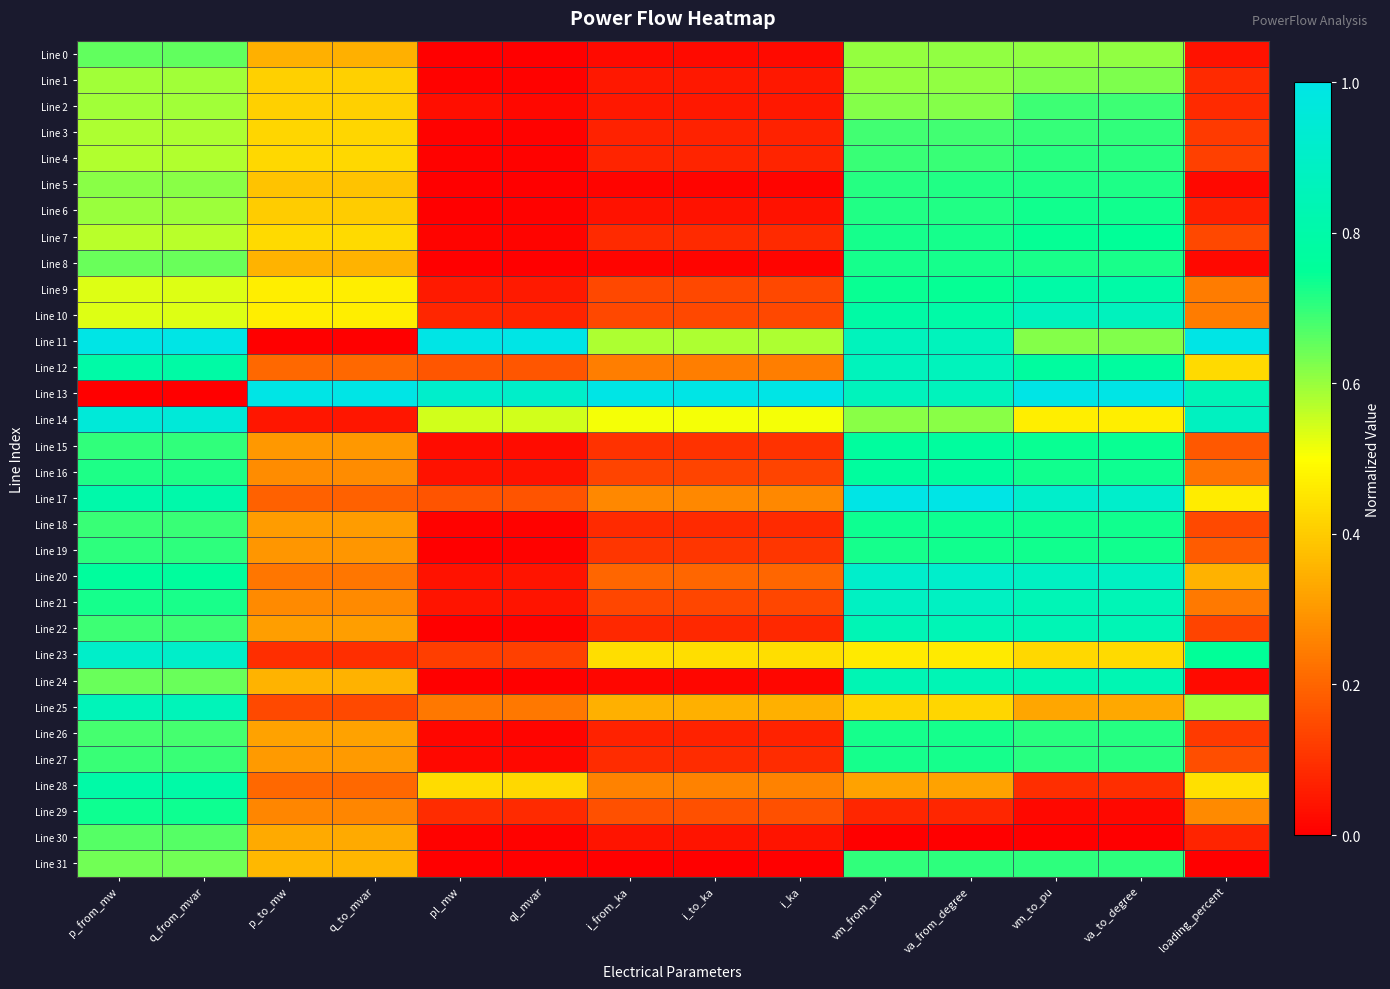

Reading left to right, extract all data points from this chart.

Line 0: p_from_mw=0.7	q_from_mvar=0.7	p_to_mw=0.3	q_to_mvar=0.3	pl_mw=0.0	ql_mvar=0.0	i_from_ka=0.0	i_to_ka=0.0	i_ka=0.0	vm_from_pu=0.6	va_from_degree=0.6	vm_to_pu=0.6	va_to_degree=0.6	loading_percent=0.0
Line 1: p_from_mw=0.6	q_from_mvar=0.6	p_to_mw=0.4	q_to_mvar=0.4	pl_mw=0.0	ql_mvar=0.0	i_from_ka=0.0	i_to_ka=0.0	i_ka=0.0	vm_from_pu=0.6	va_from_degree=0.6	vm_to_pu=0.6	va_to_degree=0.6	loading_percent=0.1
Line 2: p_from_mw=0.6	q_from_mvar=0.6	p_to_mw=0.4	q_to_mvar=0.4	pl_mw=0.0	ql_mvar=0.0	i_from_ka=0.0	i_to_ka=0.0	i_ka=0.0	vm_from_pu=0.6	va_from_degree=0.6	vm_to_pu=0.7	va_to_degree=0.7	loading_percent=0.1
Line 3: p_from_mw=0.6	q_from_mvar=0.6	p_to_mw=0.4	q_to_mvar=0.4	pl_mw=0.0	ql_mvar=0.0	i_from_ka=0.1	i_to_ka=0.1	i_ka=0.1	vm_from_pu=0.7	va_from_degree=0.7	vm_to_pu=0.7	va_to_degree=0.7	loading_percent=0.1
Line 4: p_from_mw=0.6	q_from_mvar=0.6	p_to_mw=0.4	q_to_mvar=0.4	pl_mw=0.0	ql_mvar=0.0	i_from_ka=0.1	i_to_ka=0.1	i_ka=0.1	vm_from_pu=0.7	va_from_degree=0.7	vm_to_pu=0.7	va_to_degree=0.7	loading_percent=0.1
Line 5: p_from_mw=0.6	q_from_mvar=0.6	p_to_mw=0.4	q_to_mvar=0.4	pl_mw=0.0	ql_mvar=0.0	i_from_ka=0.0	i_to_ka=0.0	i_ka=0.0	vm_from_pu=0.7	va_from_degree=0.7	vm_to_pu=0.7	va_to_degree=0.7	loading_percent=0.0
Line 6: p_from_mw=0.6	q_from_mvar=0.6	p_to_mw=0.4	q_to_mvar=0.4	pl_mw=0.0	ql_mvar=0.0	i_from_ka=0.0	i_to_ka=0.0	i_ka=0.0	vm_from_pu=0.7	va_from_degree=0.7	vm_to_pu=0.7	va_to_degree=0.7	loading_percent=0.1
Line 7: p_from_mw=0.6	q_from_mvar=0.6	p_to_mw=0.4	q_to_mvar=0.4	pl_mw=0.0	ql_mvar=0.0	i_from_ka=0.1	i_to_ka=0.1	i_ka=0.1	vm_from_pu=0.7	va_from_degree=0.7	vm_to_pu=0.7	va_to_degree=0.7	loading_percent=0.1
Line 8: p_from_mw=0.6	q_from_mvar=0.6	p_to_mw=0.4	q_to_mvar=0.4	pl_mw=0.0	ql_mvar=0.0	i_from_ka=0.0	i_to_ka=0.0	i_ka=0.0	vm_from_pu=0.7	va_from_degree=0.7	vm_to_pu=0.7	va_to_degree=0.7	loading_percent=0.0
Line 9: p_from_mw=0.5	q_from_mvar=0.5	p_to_mw=0.5	q_to_mvar=0.5	pl_mw=0.1	ql_mvar=0.1	i_from_ka=0.1	i_to_ka=0.1	i_ka=0.1	vm_from_pu=0.7	va_from_degree=0.7	vm_to_pu=0.8	va_to_degree=0.8	loading_percent=0.2
Line 10: p_from_mw=0.5	q_from_mvar=0.5	p_to_mw=0.5	q_to_mvar=0.5	pl_mw=0.1	ql_mvar=0.1	i_from_ka=0.1	i_to_ka=0.1	i_ka=0.1	vm_from_pu=0.8	va_from_degree=0.8	vm_to_pu=0.9	va_to_degree=0.9	loading_percent=0.2
Line 11: p_from_mw=1.0	q_from_mvar=1.0	p_to_mw=0.0	q_to_mvar=0.0	pl_mw=1.0	ql_mvar=1.0	i_from_ka=0.6	i_to_ka=0.6	i_ka=0.6	vm_from_pu=0.9	va_from_degree=0.9	vm_to_pu=0.6	va_to_degree=0.6	loading_percent=1.0
Line 12: p_from_mw=0.8	q_from_mvar=0.8	p_to_mw=0.2	q_to_mvar=0.2	pl_mw=0.2	ql_mvar=0.2	i_from_ka=0.2	i_to_ka=0.2	i_ka=0.2	vm_from_pu=0.9	va_from_degree=0.9	vm_to_pu=0.8	va_to_degree=0.8	loading_percent=0.4
Line 13: p_from_mw=0.0	q_from_mvar=0.0	p_to_mw=1.0	q_to_mvar=1.0	pl_mw=0.9	ql_mvar=0.9	i_from_ka=1.0	i_to_ka=1.0	i_ka=1.0	vm_from_pu=0.9	va_from_degree=0.9	vm_to_pu=1.0	va_to_degree=1.0	loading_percent=0.8
Line 14: p_from_mw=1.0	q_from_mvar=1.0	p_to_mw=0.0	q_to_mvar=0.0	pl_mw=0.5	ql_mvar=0.5	i_from_ka=0.5	i_to_ka=0.5	i_ka=0.5	vm_from_pu=0.6	va_from_degree=0.6	vm_to_pu=0.5	va_to_degree=0.5	loading_percent=0.9
Line 15: p_from_mw=0.7	q_from_mvar=0.7	p_to_mw=0.3	q_to_mvar=0.3	pl_mw=0.0	ql_mvar=0.0	i_from_ka=0.1	i_to_ka=0.1	i_ka=0.1	vm_from_pu=0.8	va_from_degree=0.8	vm_to_pu=0.7	va_to_degree=0.7	loading_percent=0.2
Line 16: p_from_mw=0.7	q_from_mvar=0.7	p_to_mw=0.3	q_to_mvar=0.3	pl_mw=0.0	ql_mvar=0.0	i_from_ka=0.1	i_to_ka=0.1	i_ka=0.1	vm_from_pu=0.8	va_from_degree=0.8	vm_to_pu=0.7	va_to_degree=0.7	loading_percent=0.2
Line 17: p_from_mw=0.8	q_from_mvar=0.8	p_to_mw=0.2	q_to_mvar=0.2	pl_mw=0.2	ql_mvar=0.2	i_from_ka=0.3	i_to_ka=0.3	i_ka=0.3	vm_from_pu=1.0	va_from_degree=1.0	vm_to_pu=0.9	va_to_degree=0.9	loading_percent=0.5
Line 18: p_from_mw=0.7	q_from_mvar=0.7	p_to_mw=0.3	q_to_mvar=0.3	pl_mw=0.0	ql_mvar=0.0	i_from_ka=0.1	i_to_ka=0.1	i_ka=0.1	vm_from_pu=0.7	va_from_degree=0.7	vm_to_pu=0.7	va_to_degree=0.7	loading_percent=0.1
Line 19: p_from_mw=0.7	q_from_mvar=0.7	p_to_mw=0.3	q_to_mvar=0.3	pl_mw=0.0	ql_mvar=0.0	i_from_ka=0.1	i_to_ka=0.1	i_ka=0.1	vm_from_pu=0.7	va_from_degree=0.7	vm_to_pu=0.7	va_to_degree=0.7	loading_percent=0.2
Line 20: p_from_mw=0.8	q_from_mvar=0.8	p_to_mw=0.2	q_to_mvar=0.2	pl_mw=0.0	ql_mvar=0.0	i_from_ka=0.2	i_to_ka=0.2	i_ka=0.2	vm_from_pu=0.9	va_from_degree=0.9	vm_to_pu=0.9	va_to_degree=0.9	loading_percent=0.3
Line 21: p_from_mw=0.7	q_from_mvar=0.7	p_to_mw=0.3	q_to_mvar=0.3	pl_mw=0.0	ql_mvar=0.0	i_from_ka=0.1	i_to_ka=0.1	i_ka=0.1	vm_from_pu=0.9	va_from_degree=0.9	vm_to_pu=0.8	va_to_degree=0.8	loading_percent=0.2
Line 22: p_from_mw=0.7	q_from_mvar=0.7	p_to_mw=0.3	q_to_mvar=0.3	pl_mw=0.0	ql_mvar=0.0	i_from_ka=0.1	i_to_ka=0.1	i_ka=0.1	vm_from_pu=0.8	va_from_degree=0.8	vm_to_pu=0.8	va_to_degree=0.8	loading_percent=0.1
Line 23: p_from_mw=0.9	q_from_mvar=0.9	p_to_mw=0.1	q_to_mvar=0.1	pl_mw=0.1	ql_mvar=0.1	i_from_ka=0.4	i_to_ka=0.4	i_ka=0.4	vm_from_pu=0.5	va_from_degree=0.5	vm_to_pu=0.4	va_to_degree=0.4	loading_percent=0.7
Line 24: p_from_mw=0.6	q_from_mvar=0.6	p_to_mw=0.4	q_to_mvar=0.4	pl_mw=0.0	ql_mvar=0.0	i_from_ka=0.0	i_to_ka=0.0	i_ka=0.0	vm_from_pu=0.8	va_from_degree=0.8	vm_to_pu=0.8	va_to_degree=0.8	loading_percent=0.0
Line 25: p_from_mw=0.9	q_from_mvar=0.9	p_to_mw=0.1	q_to_mvar=0.1	pl_mw=0.2	ql_mvar=0.2	i_from_ka=0.3	i_to_ka=0.3	i_ka=0.3	vm_from_pu=0.4	va_from_degree=0.4	vm_to_pu=0.3	va_to_degree=0.3	loading_percent=0.6
Line 26: p_from_mw=0.7	q_from_mvar=0.7	p_to_mw=0.3	q_to_mvar=0.3	pl_mw=0.0	ql_mvar=0.0	i_from_ka=0.1	i_to_ka=0.1	i_ka=0.1	vm_from_pu=0.7	va_from_degree=0.7	vm_to_pu=0.7	va_to_degree=0.7	loading_percent=0.1
Line 27: p_from_mw=0.7	q_from_mvar=0.7	p_to_mw=0.3	q_to_mvar=0.3	pl_mw=0.0	ql_mvar=0.0	i_from_ka=0.1	i_to_ka=0.1	i_ka=0.1	vm_from_pu=0.7	va_from_degree=0.7	vm_to_pu=0.7	va_to_degree=0.7	loading_percent=0.2
Line 28: p_from_mw=0.8	q_from_mvar=0.8	p_to_mw=0.2	q_to_mvar=0.2	pl_mw=0.4	ql_mvar=0.4	i_from_ka=0.3	i_to_ka=0.3	i_ka=0.3	vm_from_pu=0.3	va_from_degree=0.3	vm_to_pu=0.1	va_to_degree=0.1	loading_percent=0.4
Line 29: p_from_mw=0.7	q_from_mvar=0.7	p_to_mw=0.3	q_to_mvar=0.3	pl_mw=0.1	ql_mvar=0.1	i_from_ka=0.2	i_to_ka=0.2	i_ka=0.2	vm_from_pu=0.1	va_from_degree=0.1	vm_to_pu=0.0	va_to_degree=0.0	loading_percent=0.3
Line 30: p_from_mw=0.7	q_from_mvar=0.7	p_to_mw=0.3	q_to_mvar=0.3	pl_mw=0.0	ql_mvar=0.0	i_from_ka=0.0	i_to_ka=0.0	i_ka=0.0	vm_from_pu=0.0	va_from_degree=0.0	vm_to_pu=0.0	va_to_degree=0.0	loading_percent=0.1
Line 31: p_from_mw=0.6	q_from_mvar=0.6	p_to_mw=0.4	q_to_mvar=0.4	pl_mw=0.0	ql_mvar=0.0	i_from_ka=0.0	i_to_ka=0.0	i_ka=0.0	vm_from_pu=0.7	va_from_degree=0.7	vm_to_pu=0.7	va_to_degree=0.7	loading_percent=0.0